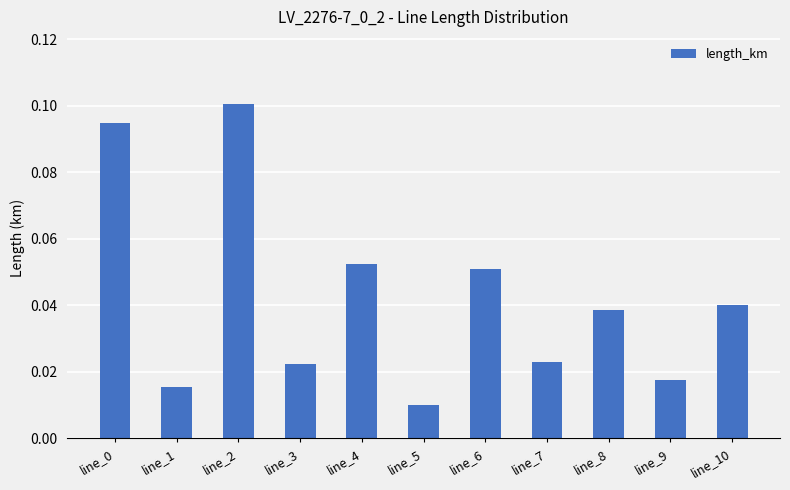

The chart shows a value of 0.1 at line_6. True or false?

True